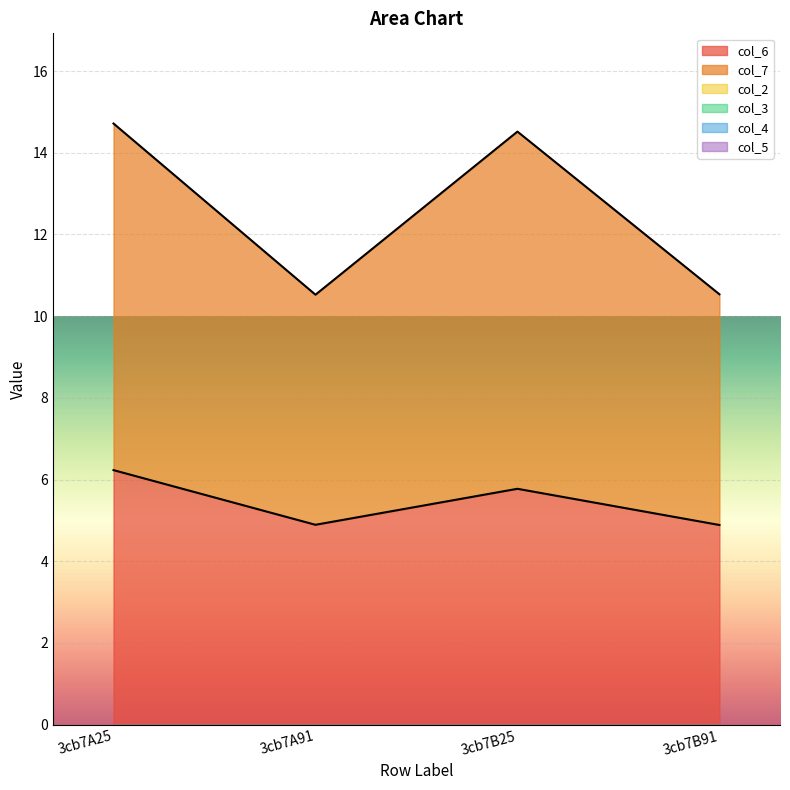

What is the label of the 4th point from the left?

3cb7B91